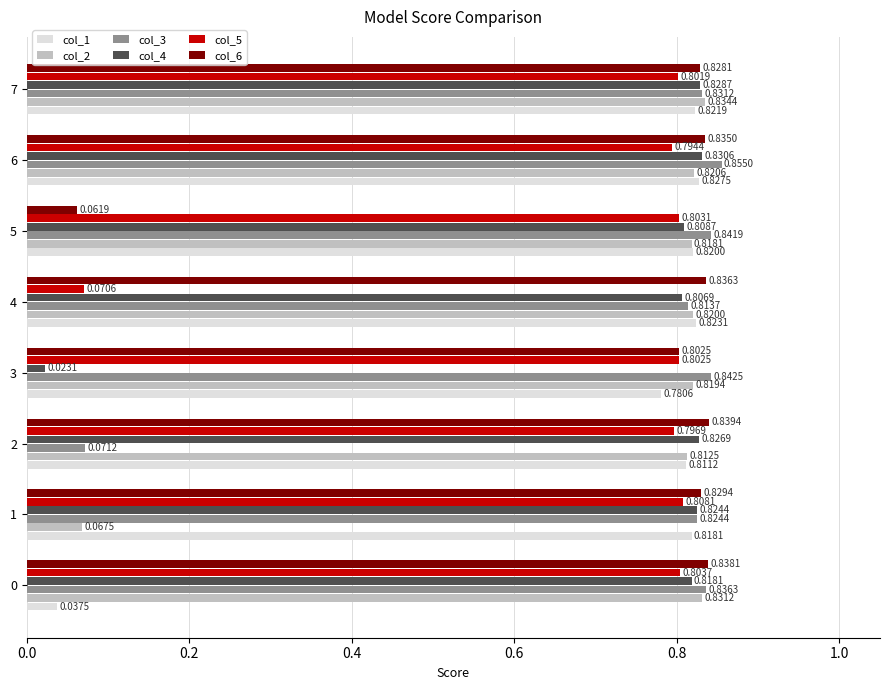

Which series has the widest spread of values?

col_4